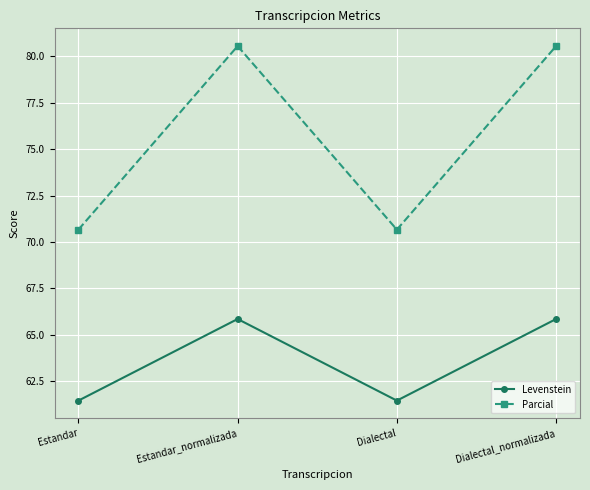

What is the sum of the Parcial values at Dialectal_normalizada and Estandar_normalizada?

161.1